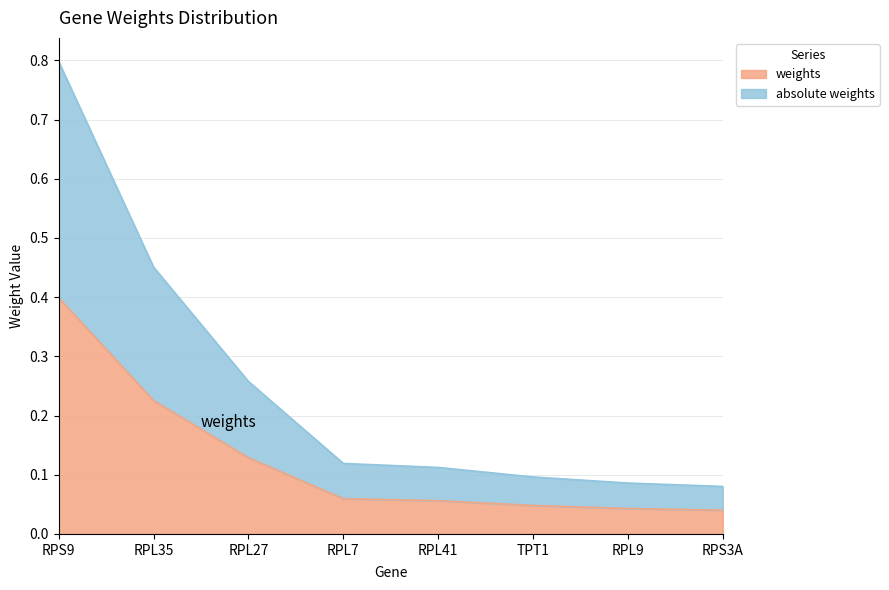

What position from the right is RPS9?

8